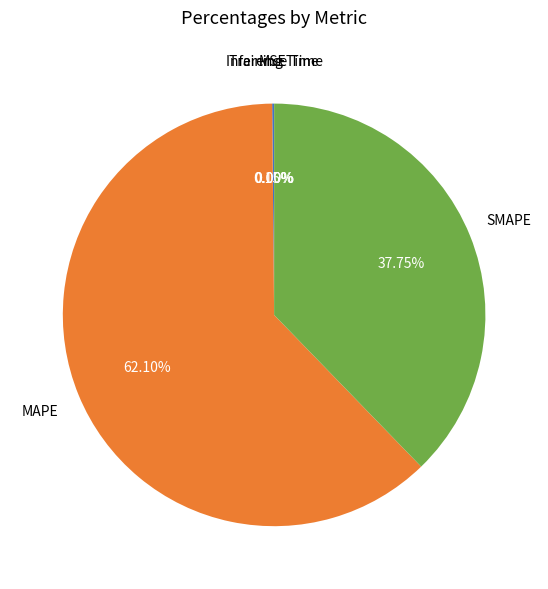

Which category accounts for the majority?

MAPE